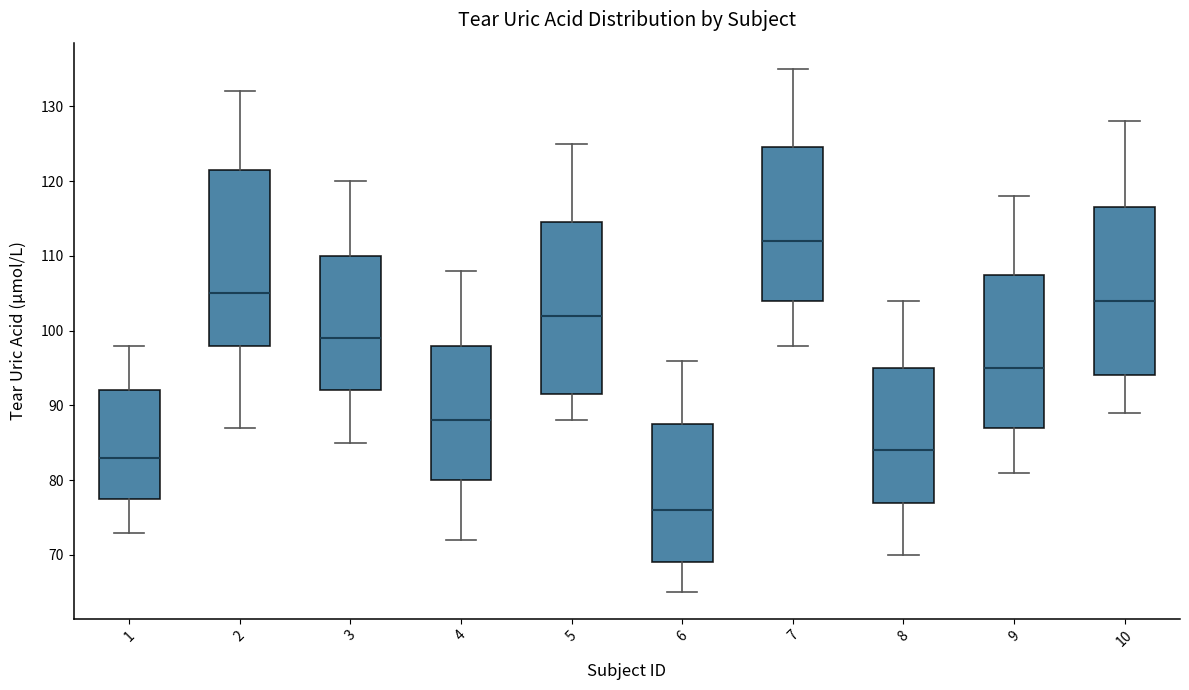

Reading left to right, transcribe this box plot: for each box, give where its median line is, the range the box spans, and where its two whiskers end, as read against the y-axis. The values are not printed on the chart, so give them approximately, as read against the axis.

1: median 83, box 78 to 92, whiskers 73 to 98
2: median 105, box 98 to 122, whiskers 87 to 132
3: median 99, box 92 to 110, whiskers 85 to 120
4: median 88, box 80 to 98, whiskers 72 to 108
5: median 102, box 92 to 115, whiskers 88 to 125
6: median 76, box 69 to 88, whiskers 65 to 96
7: median 112, box 104 to 125, whiskers 98 to 135
8: median 84, box 77 to 95, whiskers 70 to 104
9: median 95, box 87 to 108, whiskers 81 to 118
10: median 104, box 94 to 117, whiskers 89 to 128